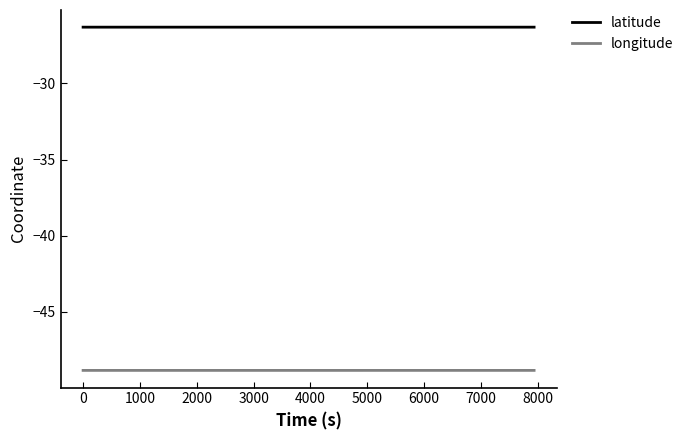

What is the smallest value displayed?

-48.8